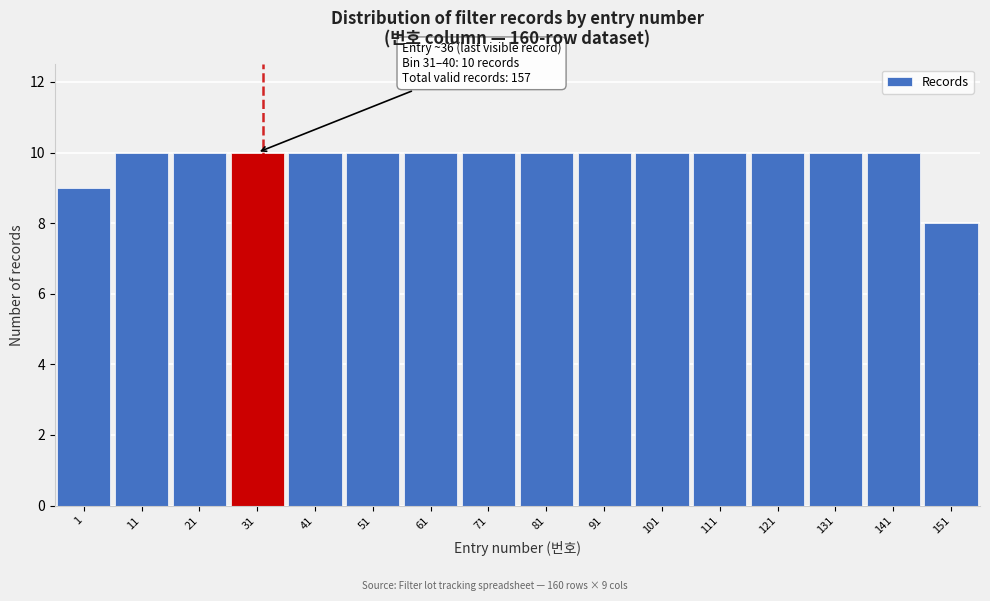

Reading left to right, what are all the values shown in this chart?

9	10	10	10	10	10	10	10	10	10	10	10	10	10	10	8